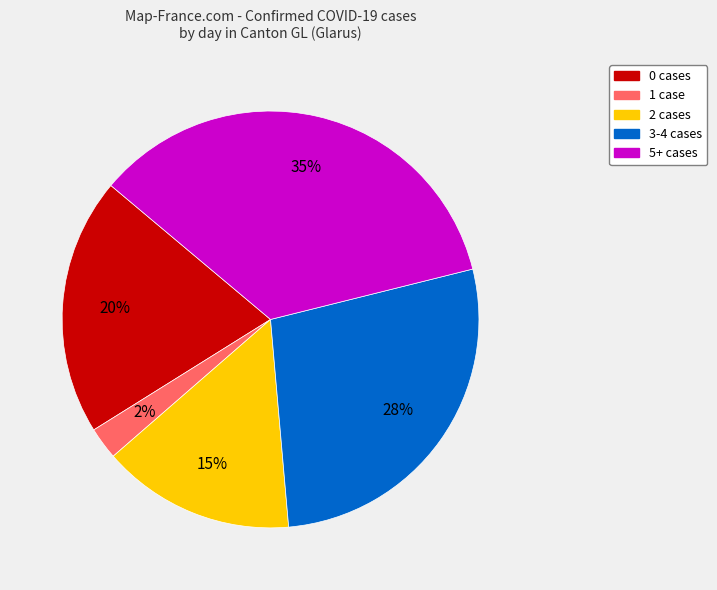

Does any single category account for the majority?

No